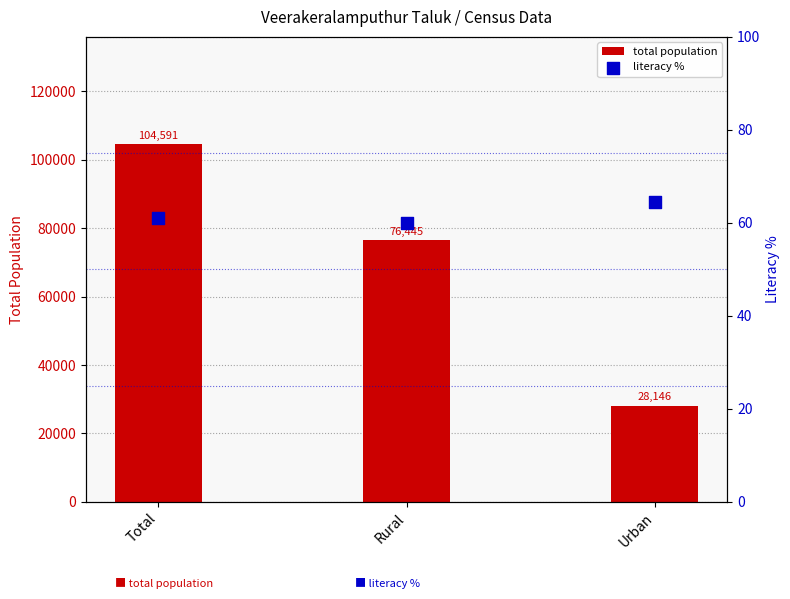

At how many categories does at least one series exceed 36967?

2